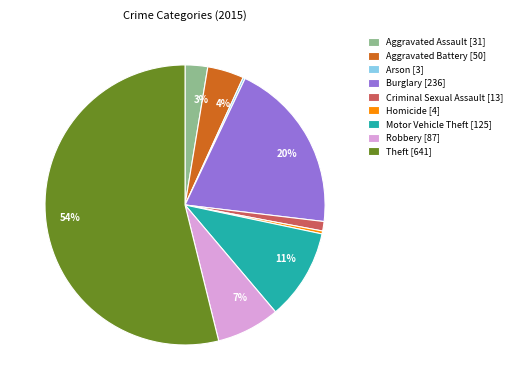

To the nearest percent, what is the difference between the largest and smallest slice percentages?

54%